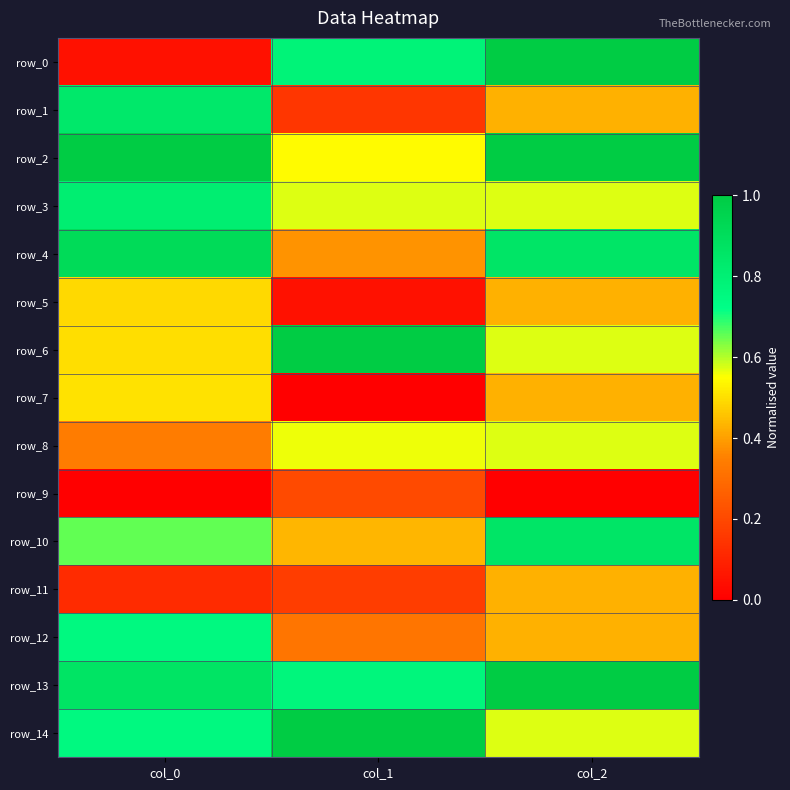

At col_0, list the series in order from largest to smallest.

row_2, row_4, row_13, row_1, row_3, row_14, row_12, row_10, row_7, row_6, row_5, row_8, row_11, row_0, row_9